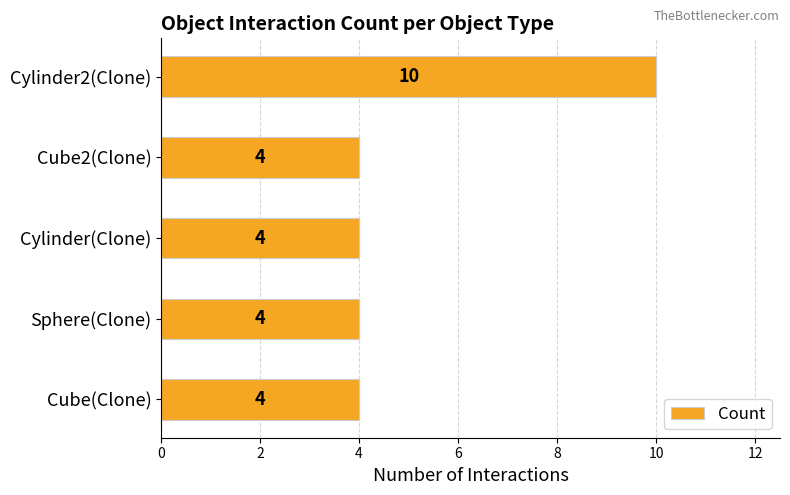

What is the sum of all values?

26